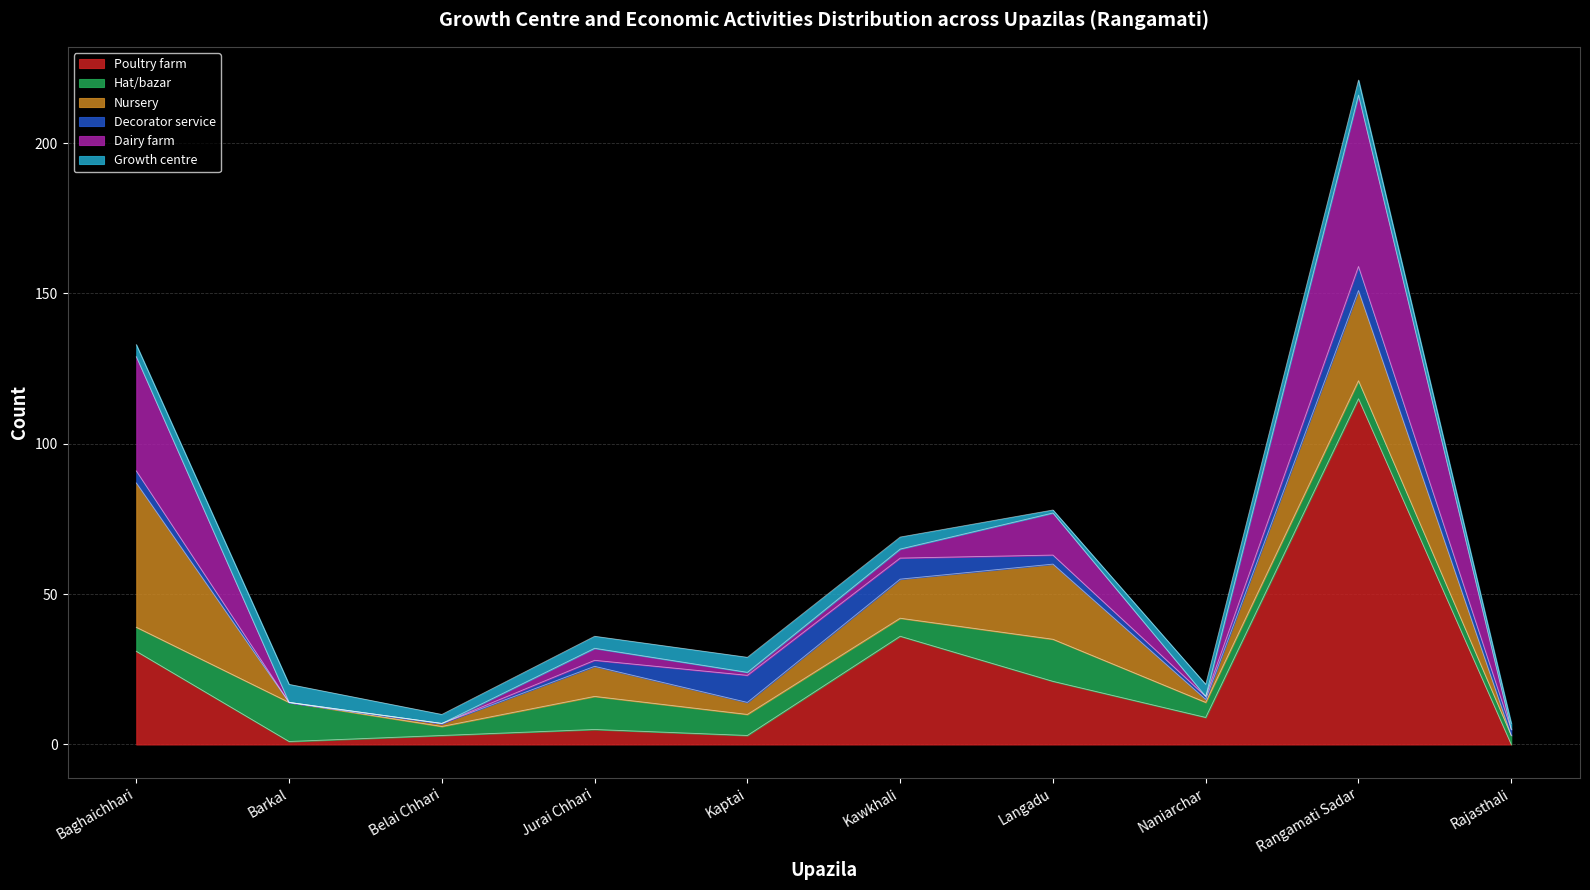

At which category does Growth centre reach its first local peak?

Barkal